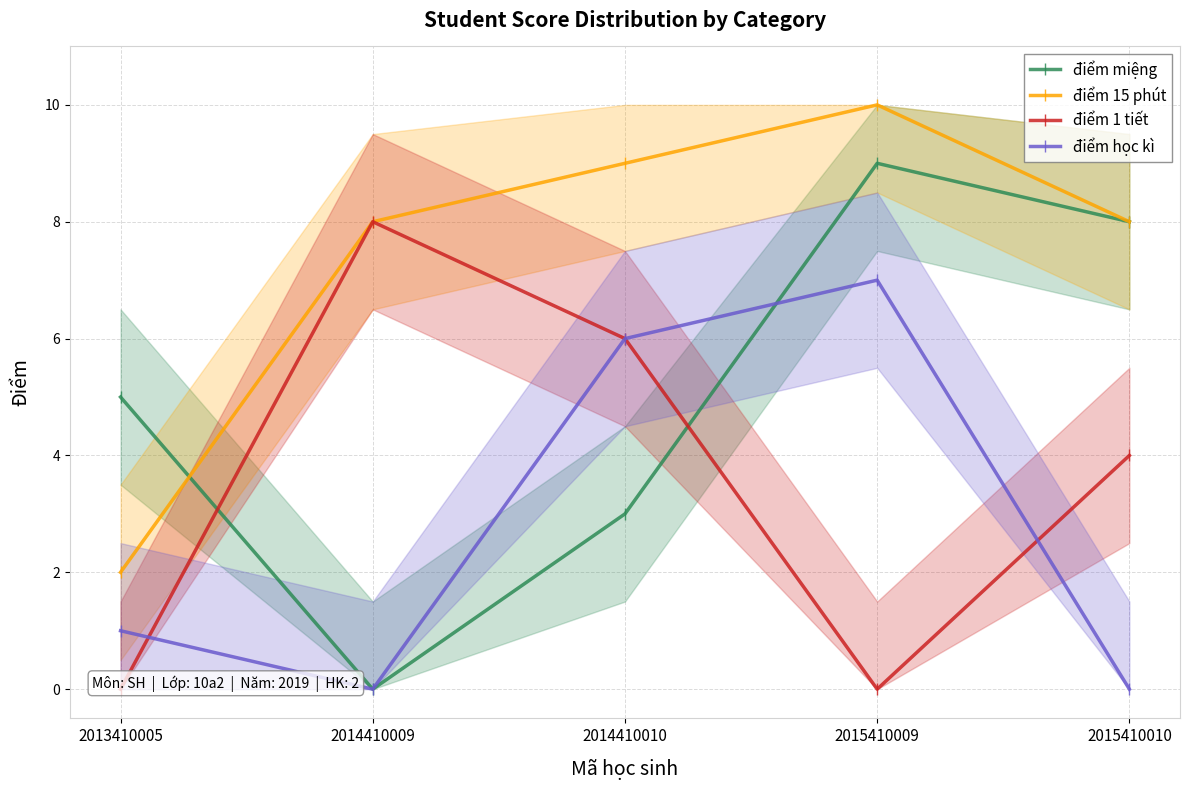

Rank the series by their maximum value, from highest to lowest.

điểm 15 phút, điểm miệng, điểm 1 tiết, điểm học kì